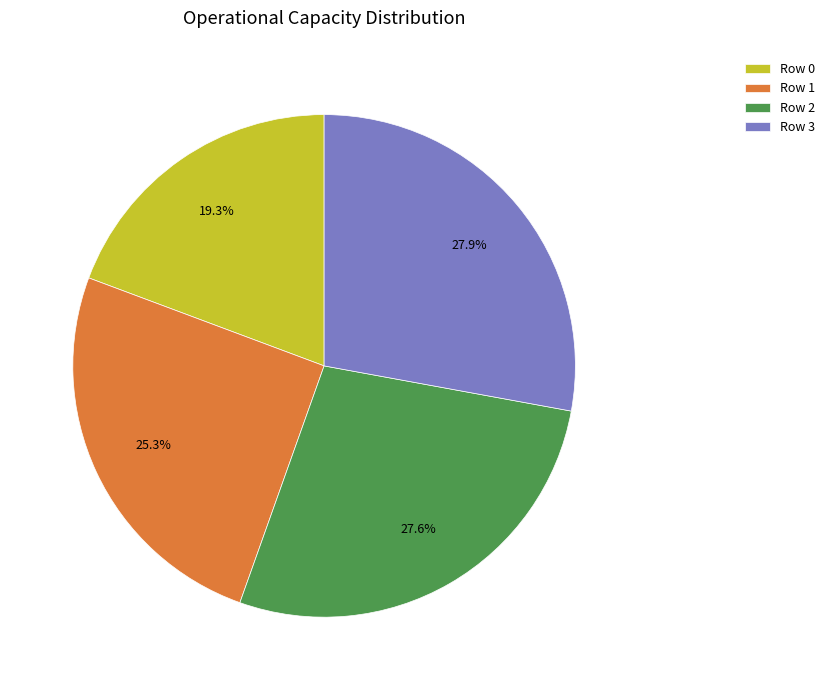

Is it true that Row 0 is 19% of the pie?

True